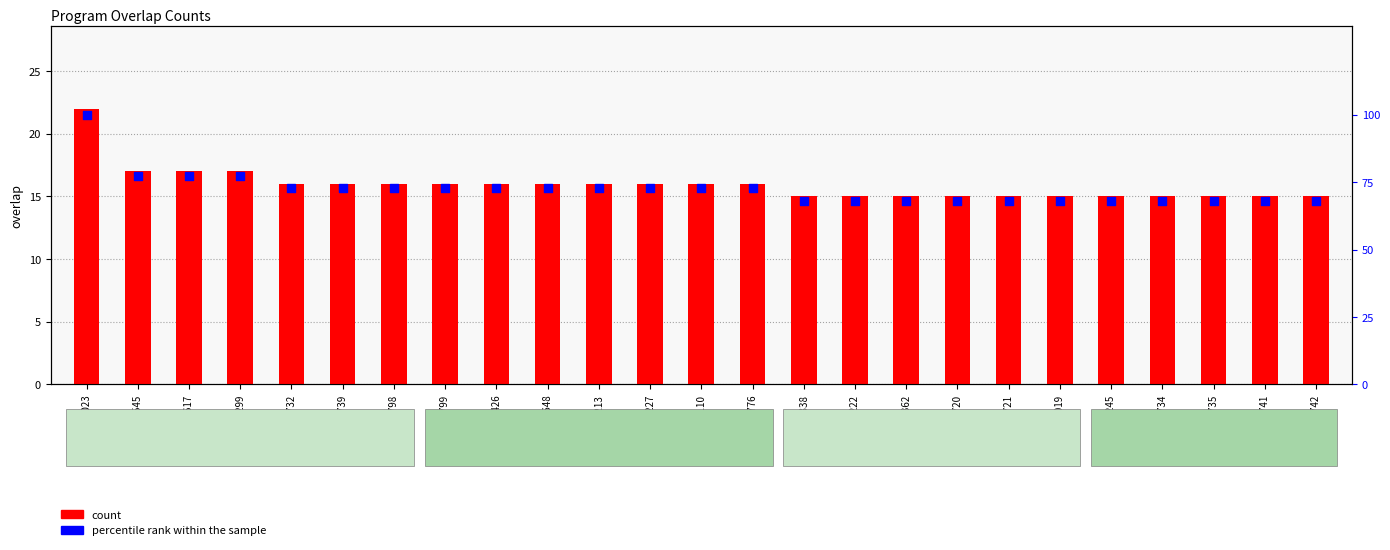

What is the total value across all series at 24362?

83.2